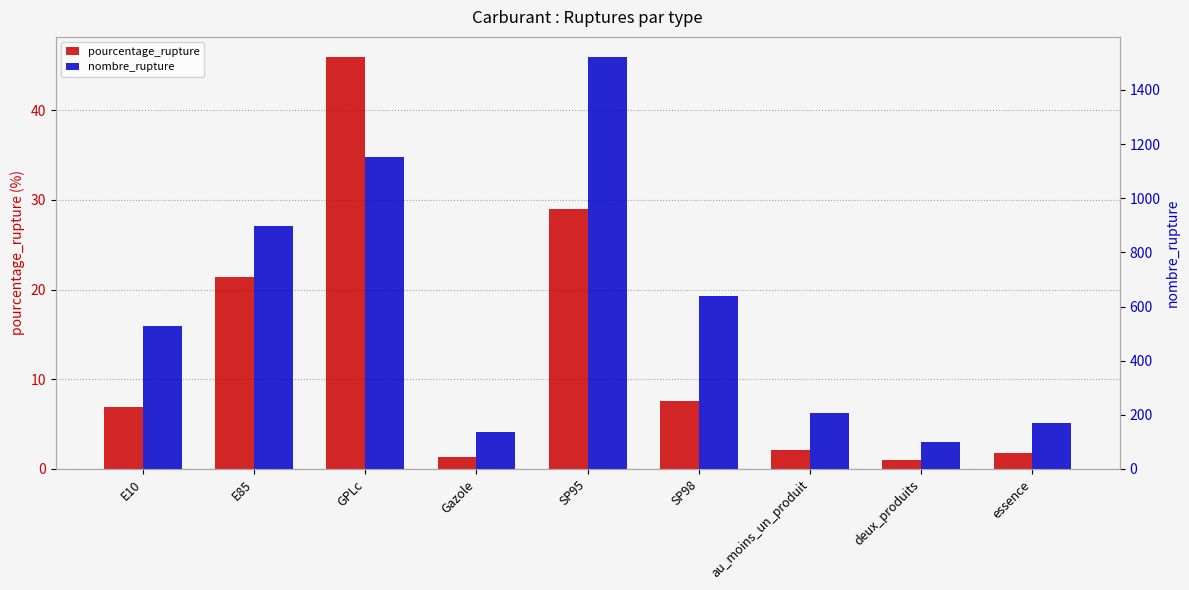

Which series has the largest total across all categories?

nombre_rupture